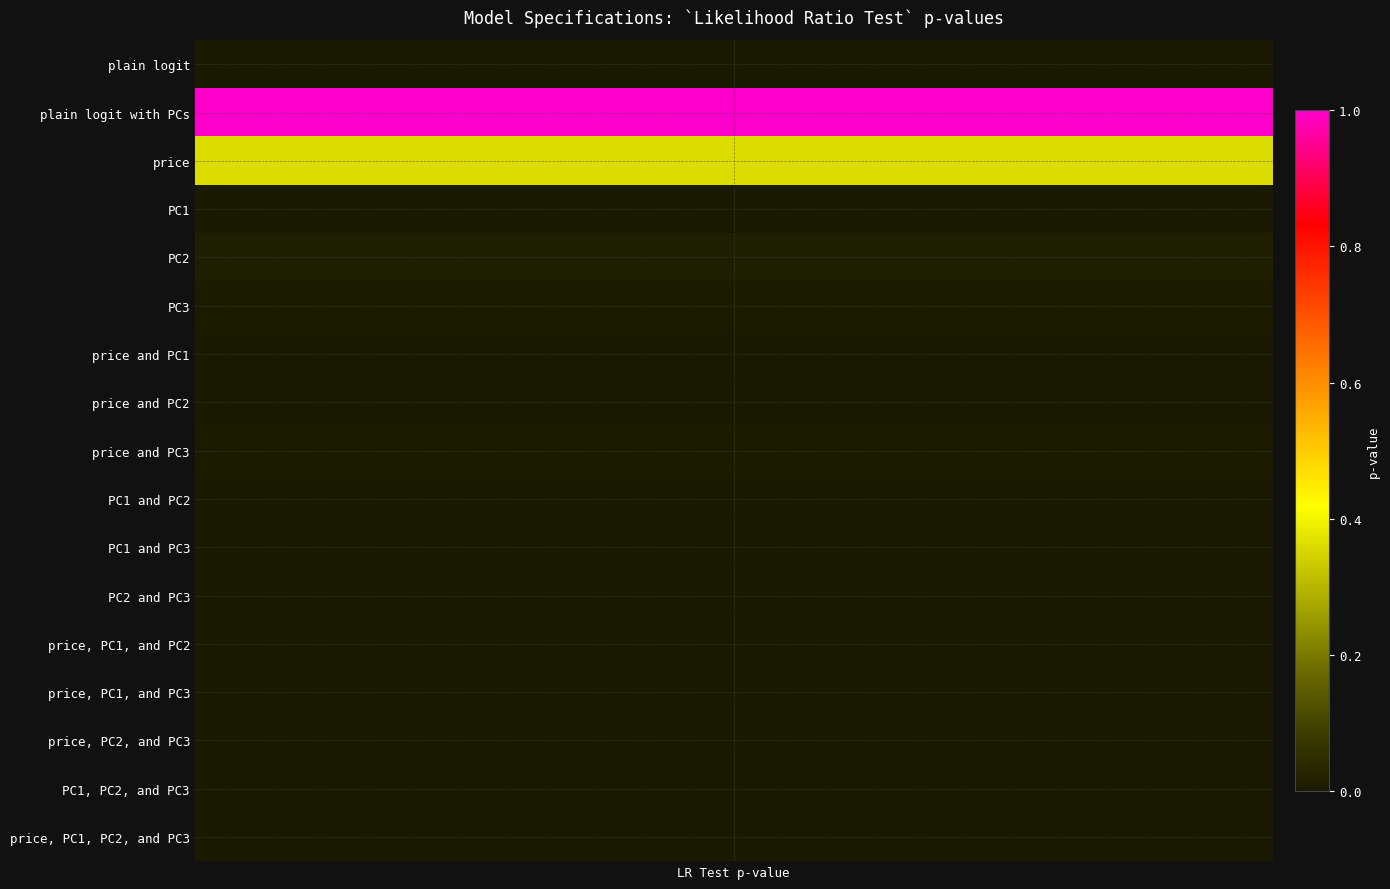

Is it true that price and PC2 equals 0.0 at 6?

True